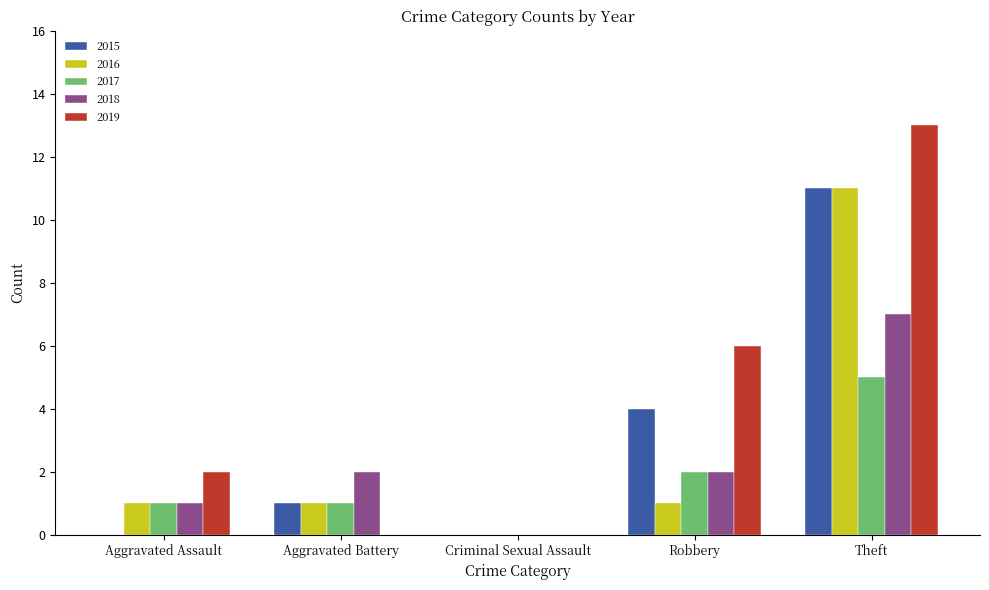

What is the sum of the 2017 values at Robbery and Criminal Sexual Assault?

2